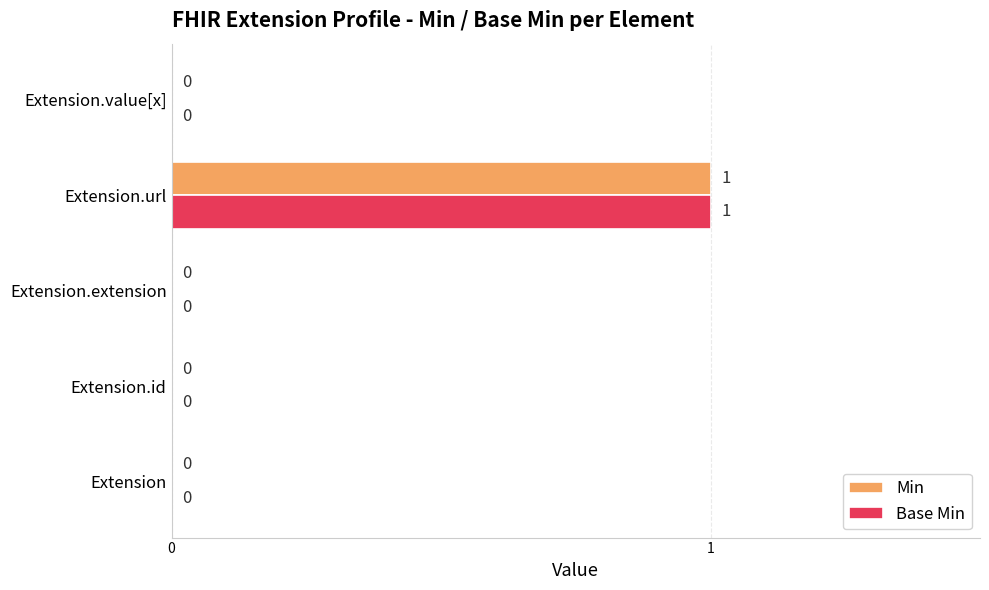

At which category is the sum across all series the highest?

Extension.url